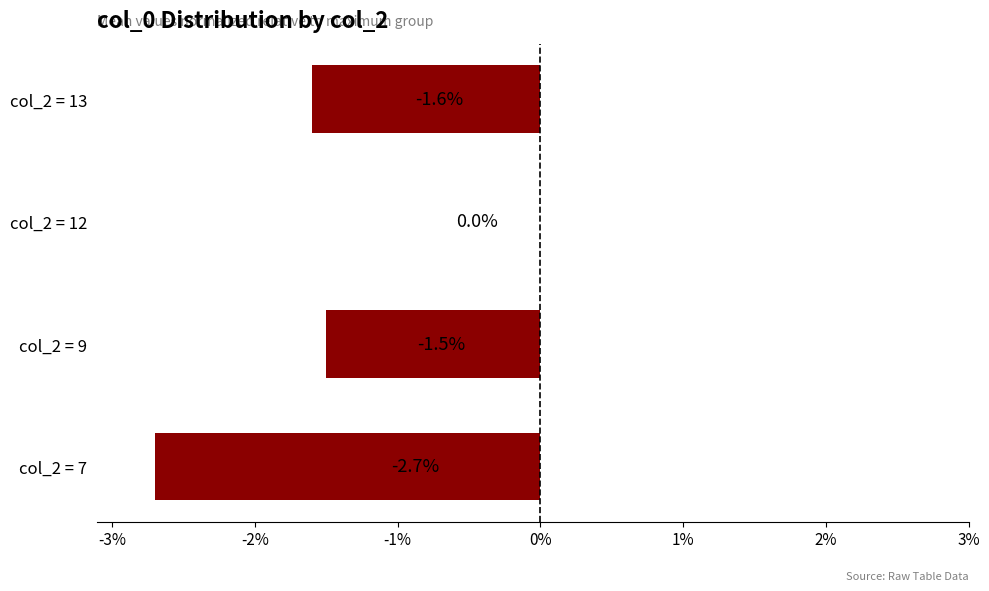

At which label is the value closest to -1?

col_2 = 9